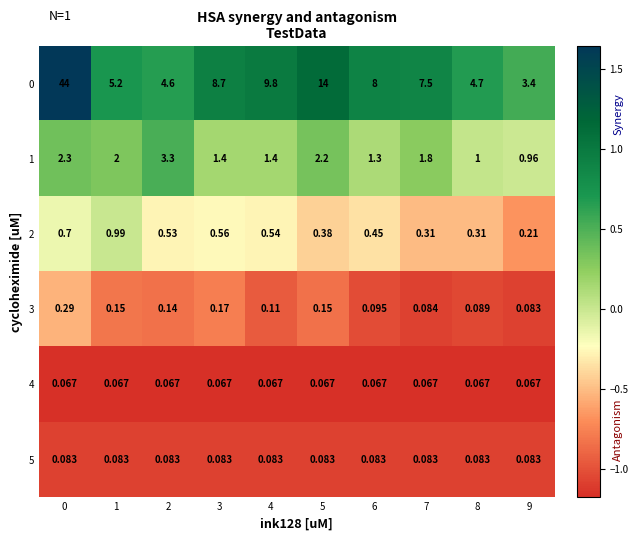

Is the value of 1 at 4 greater than the value of 2 at 2?

Yes